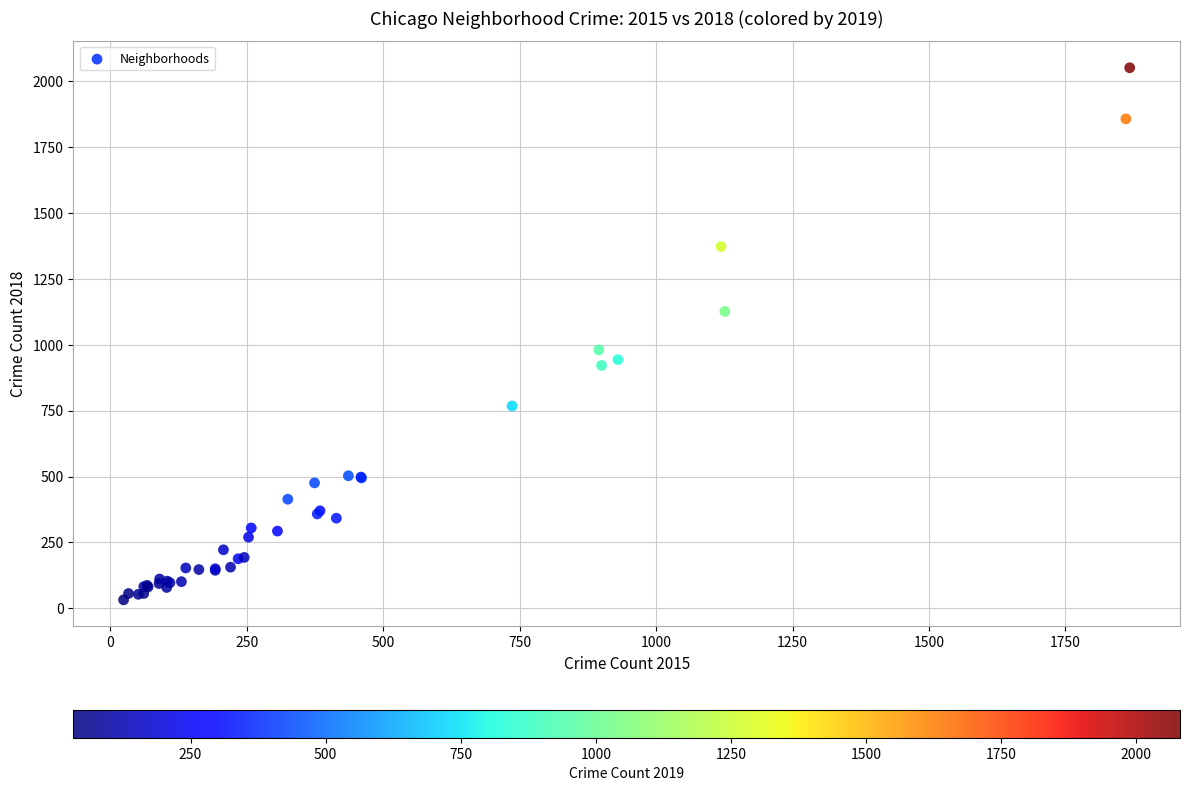

What Y value in the scatter plot is closest to 1042?

981